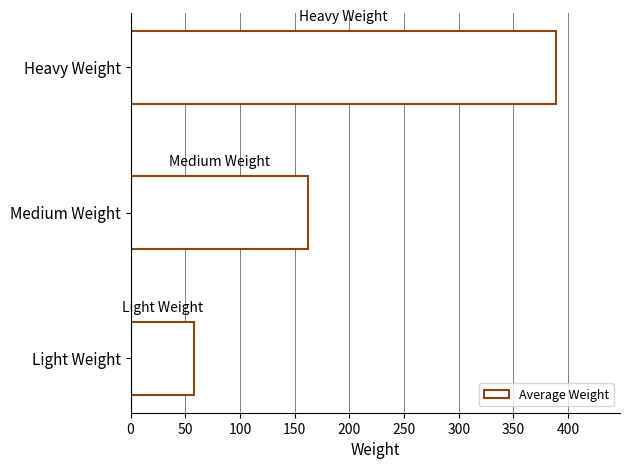

Does the chart contain any negative values?

No